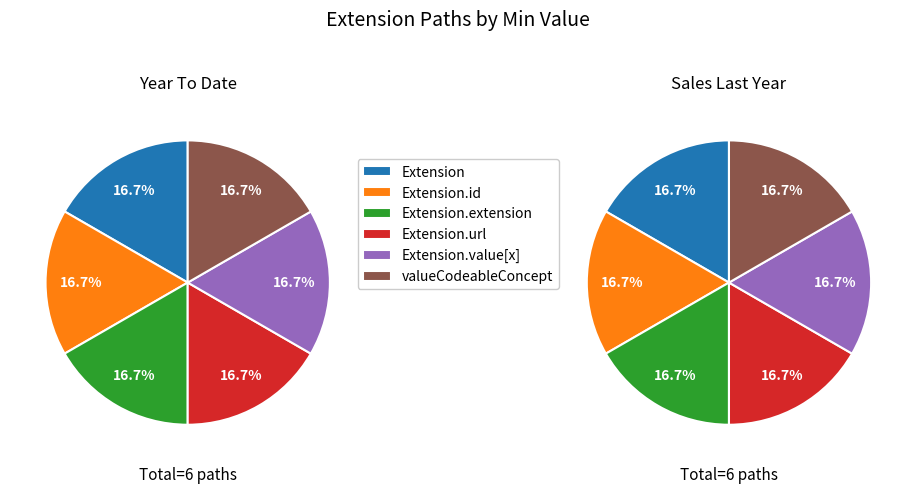

Count the number of slices in the pie.

6